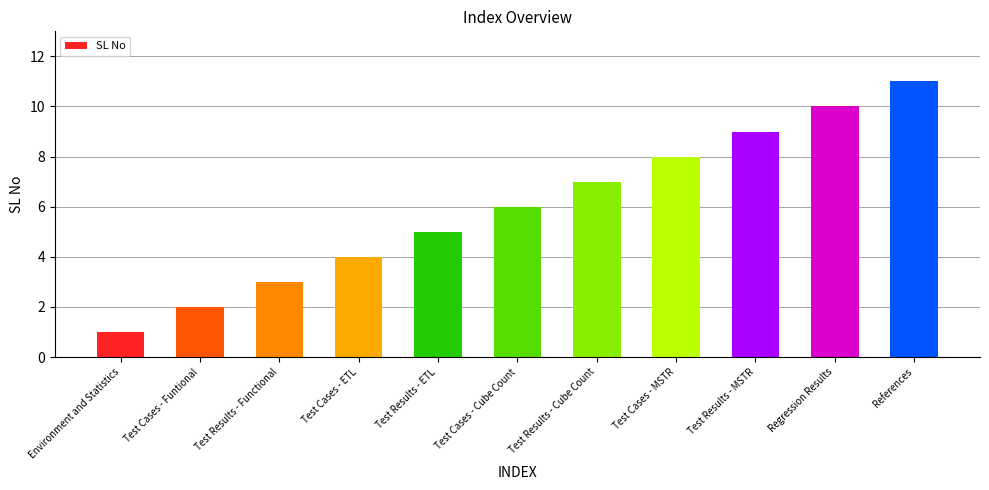

Are the bars grouped side by side (vs. stacked)?

No